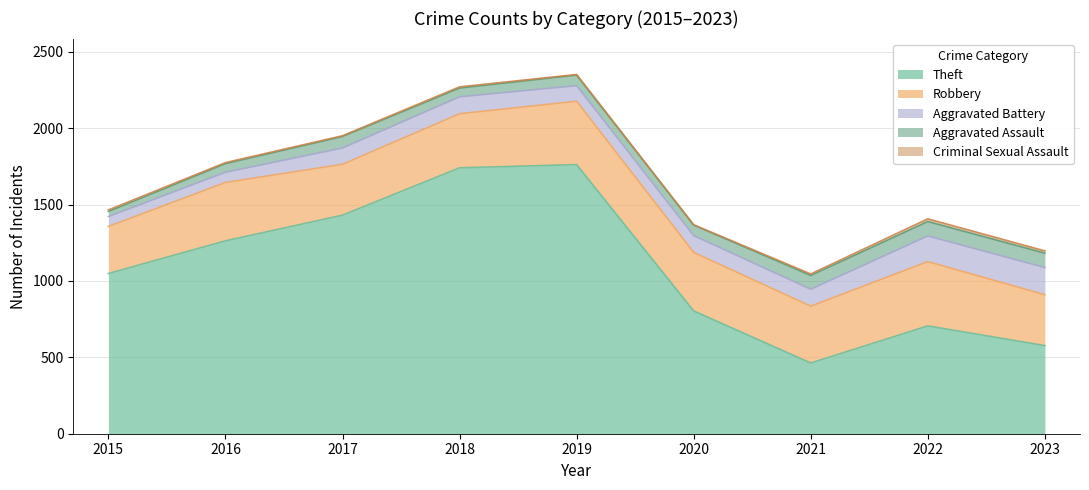

Reading left to right, transcribe all the data shown in this chart.

Theft: 2015=1049	2016=1263	2017=1431	2018=1741	2019=1762	2020=804	2021=463	2022=706	2023=577
Robbery: 2015=308	2016=382	2017=333	2018=354	2019=415	2020=383	2021=372	2022=421	2023=333
Aggravated Battery: 2015=65	2016=67	2017=107	2018=111	2019=102	2020=110	2021=111	2022=168	2023=178
Aggravated Assault: 2015=33	2016=56	2017=75	2018=57	2019=69	2020=69	2021=90	2022=94	2023=94
Criminal Sexual Assault: 2015=10	2016=7	2017=5	2018=8	2019=4	2020=2	2021=10	2022=18	2023=15